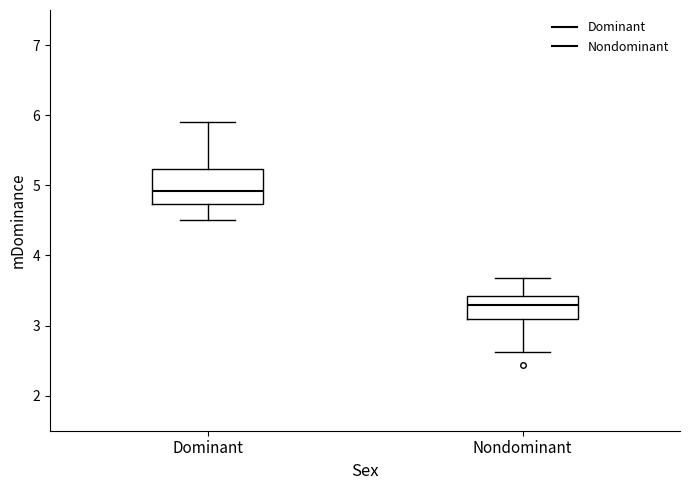

Reading left to right, transcribe this box plot: for each box, give where its median line is, the range the box spans, and where its two whiskers end, as read against the y-axis. The values are not printed on the chart, so give them approximately, as read against the axis.

Dominant: median 4.9, box 4.7 to 5.2, whiskers 4.5 to 5.9
Nondominant: median 3.3, box 3.1 to 3.4, whiskers 2.6 to 3.7